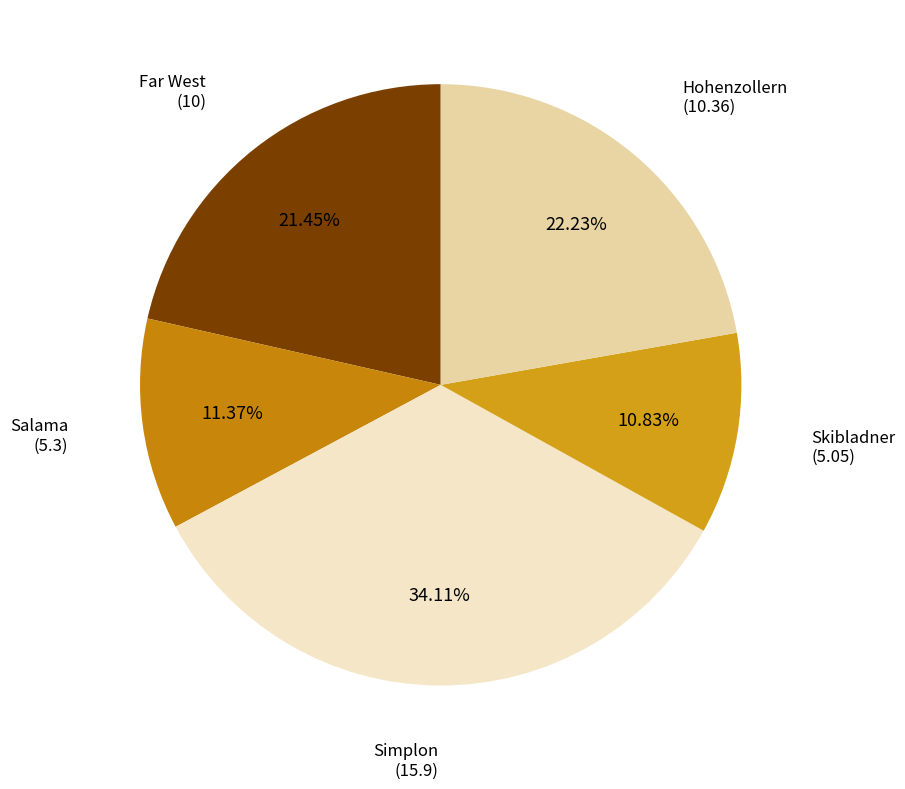

What portion of the pie excludes Simplon?

65.9%